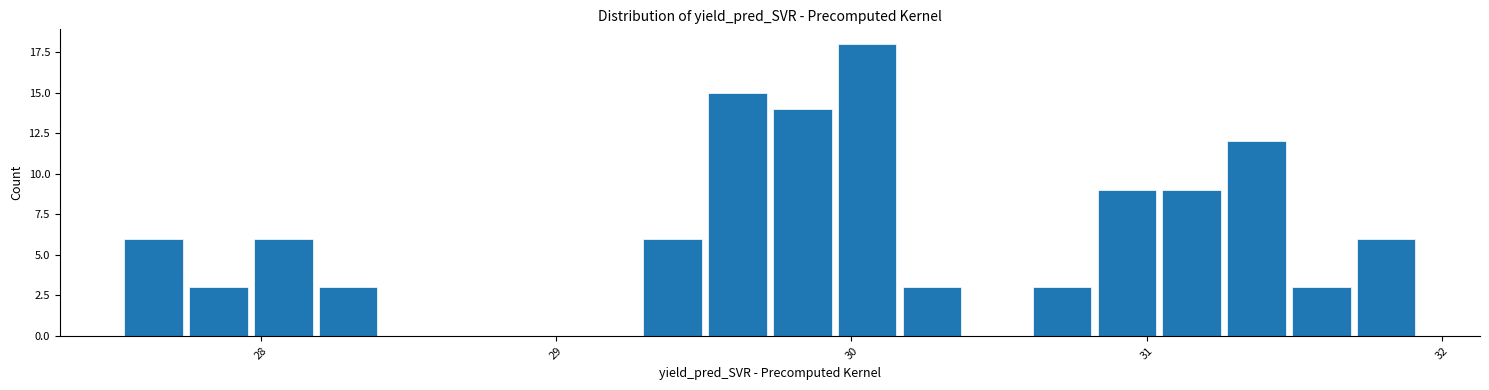

Around what value on the x-axis is the tallest bar? Give the approximate position of its centre, as read against the axis.

30.1